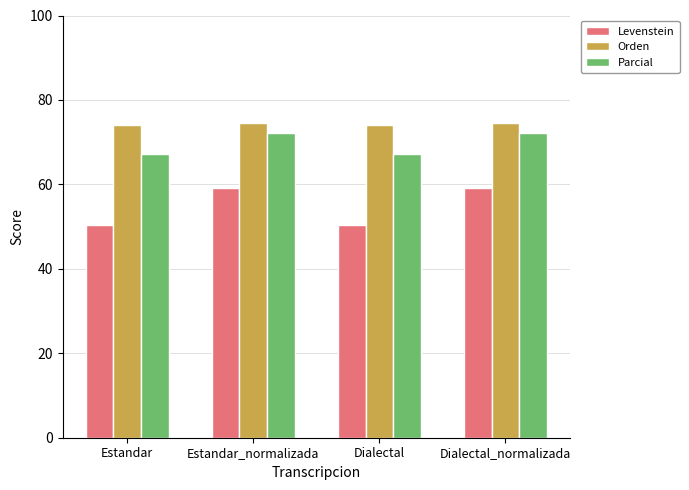

What are all the series names shown in the legend?

Levenstein, Orden, Parcial